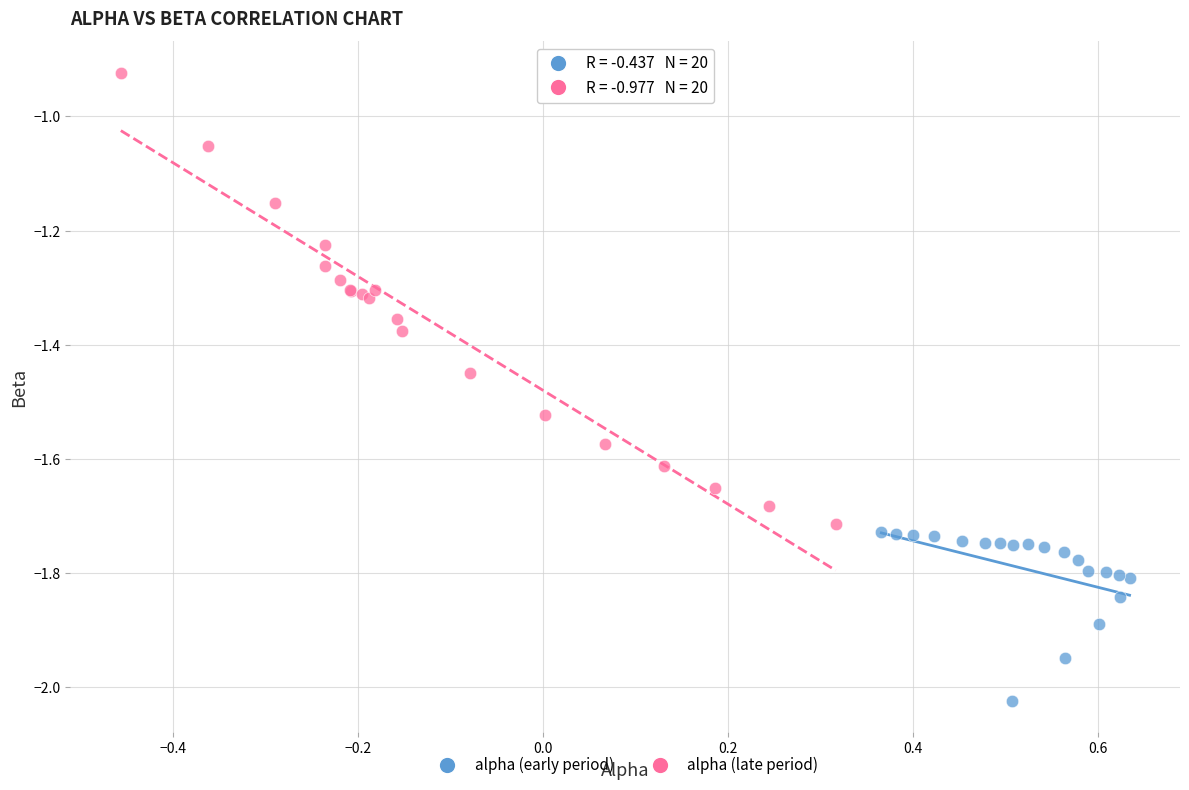

Which series has the largest Y range (max minus min)?

alpha (late period)